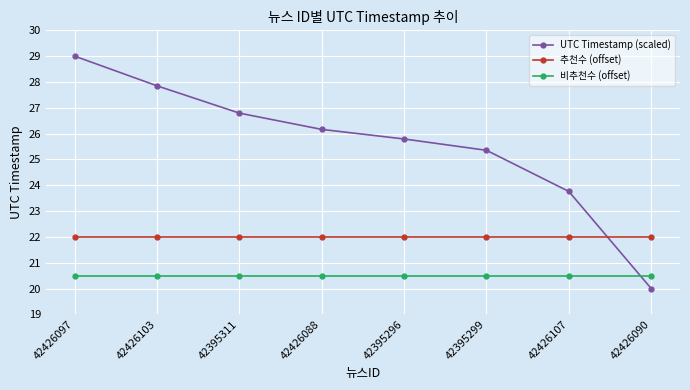

How many lines are shown in the chart?

3